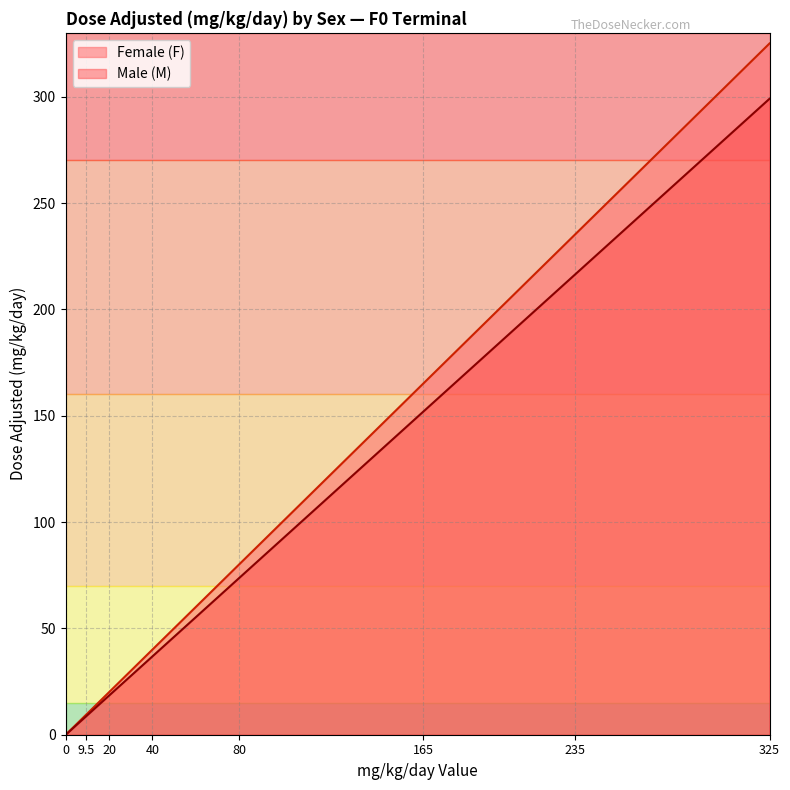

Rank the categories by Female (F) value from lowest to highest.

0, 9.5, 20, 40, 80, 165, 235, 325